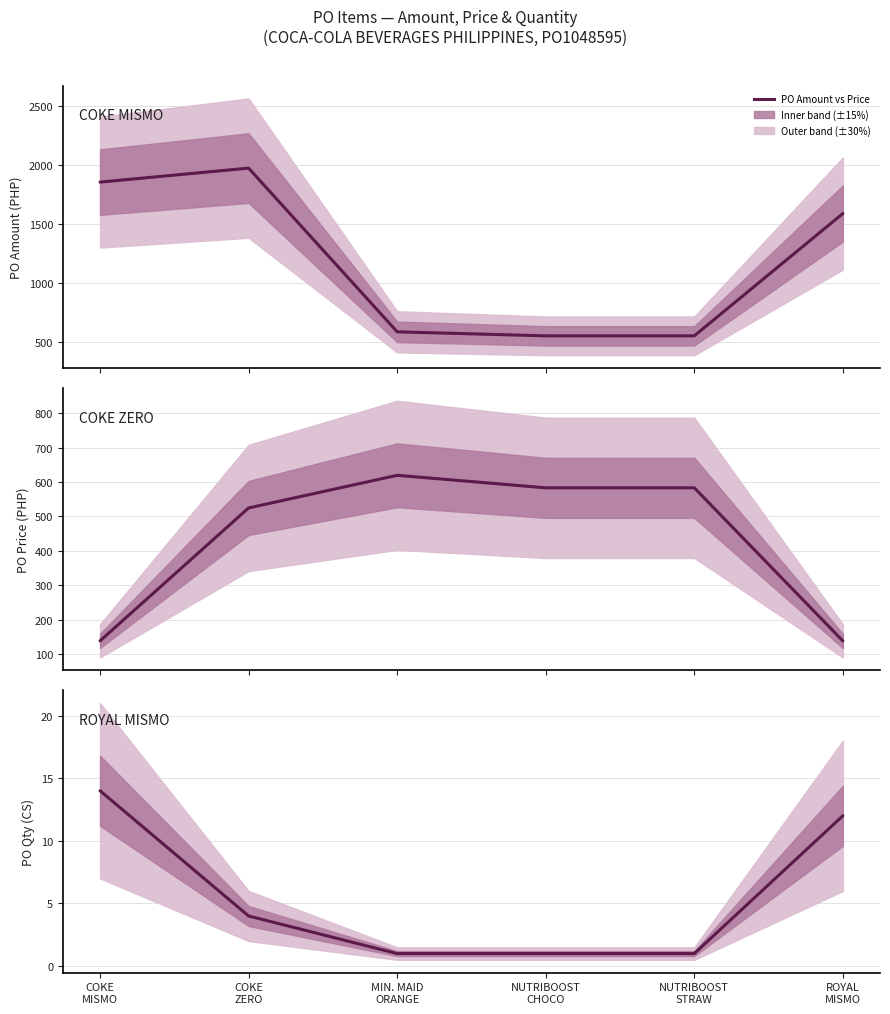

True or false: PO Price and PO Amount vs Price cross at least once.

True